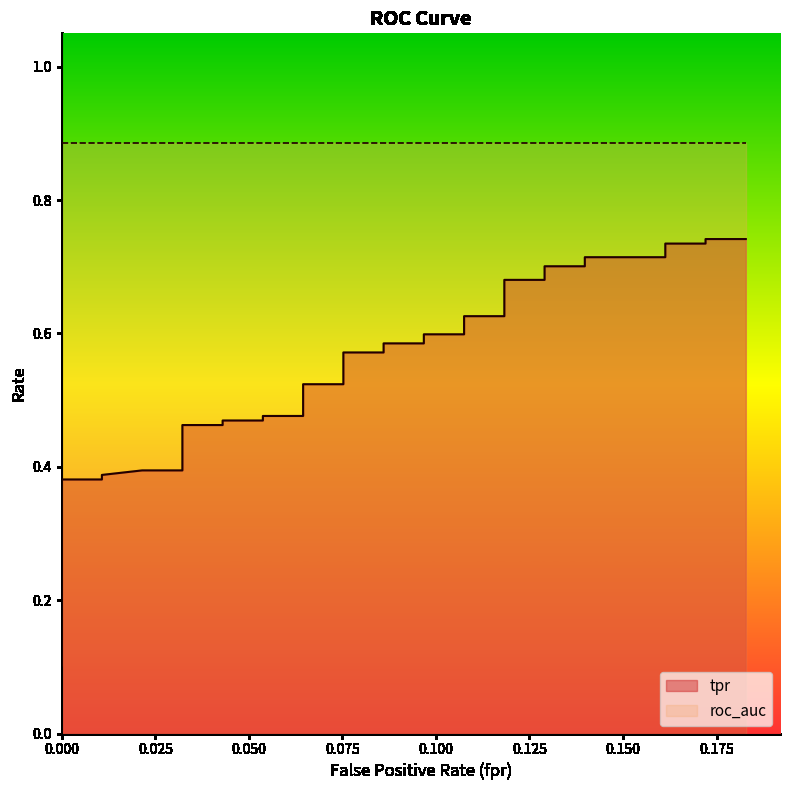

What is the difference between the values at 19 and 33?

0.2